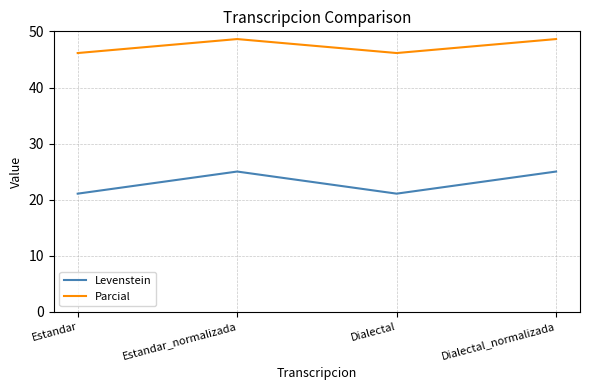

True or false: Parcial and Levenstein intersect in this chart.

False